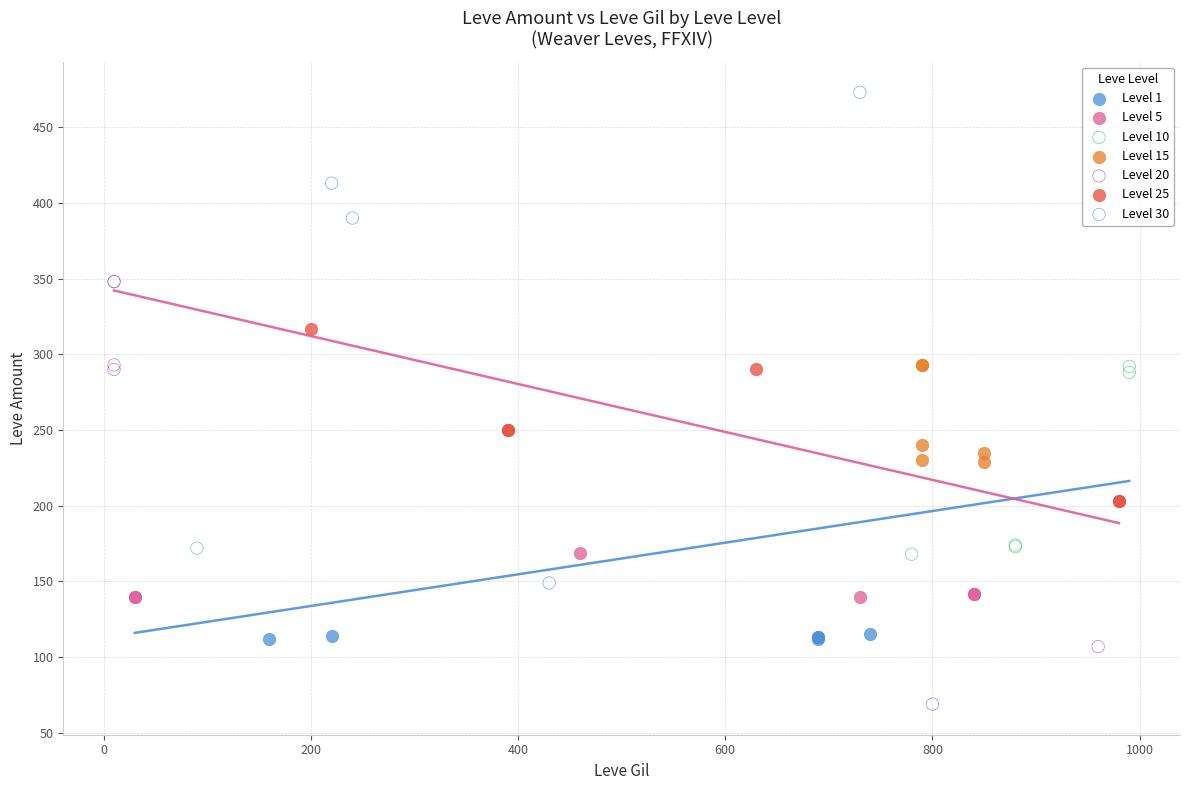

Which series has the widest spread of Y values?

Level 30